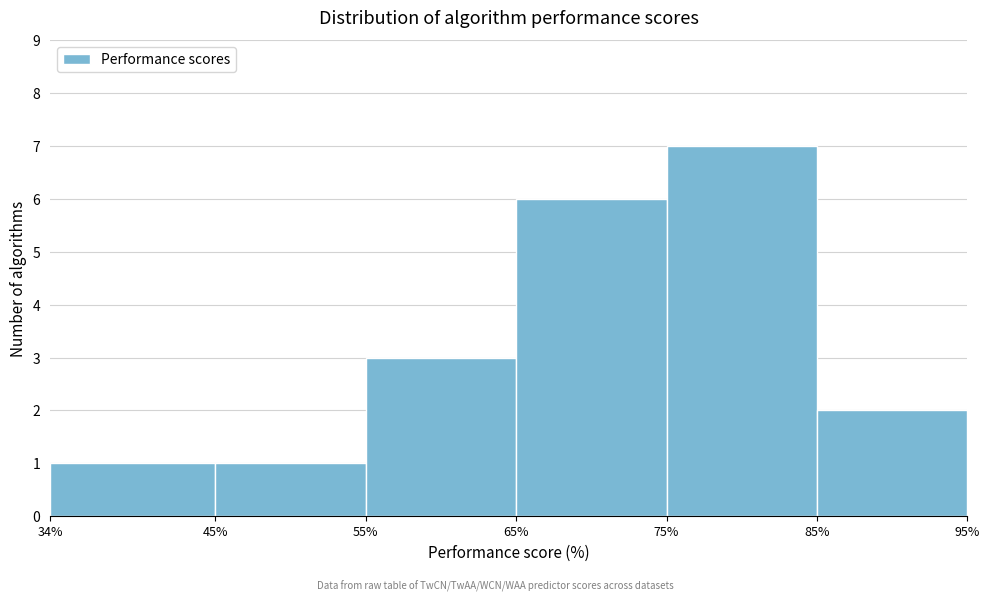

Over which range of the x-axis is the bar tallest?

75% to 85%